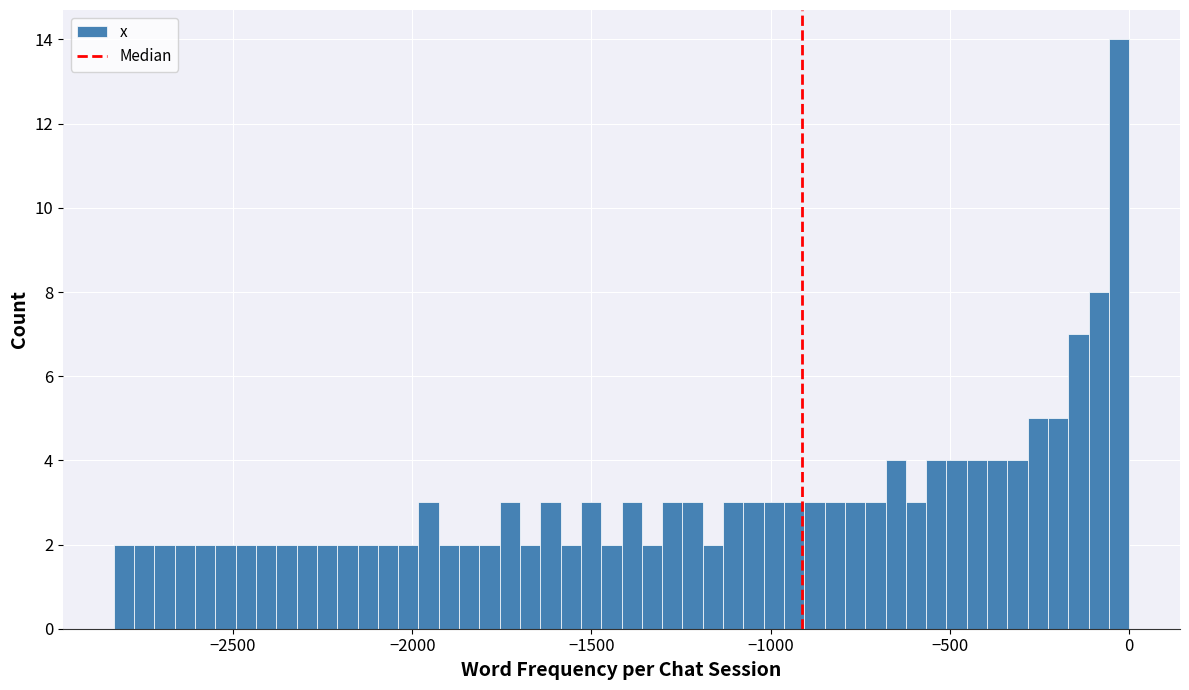

Read against the x-axis, roughly where is the centre of the tallest bar?

-50